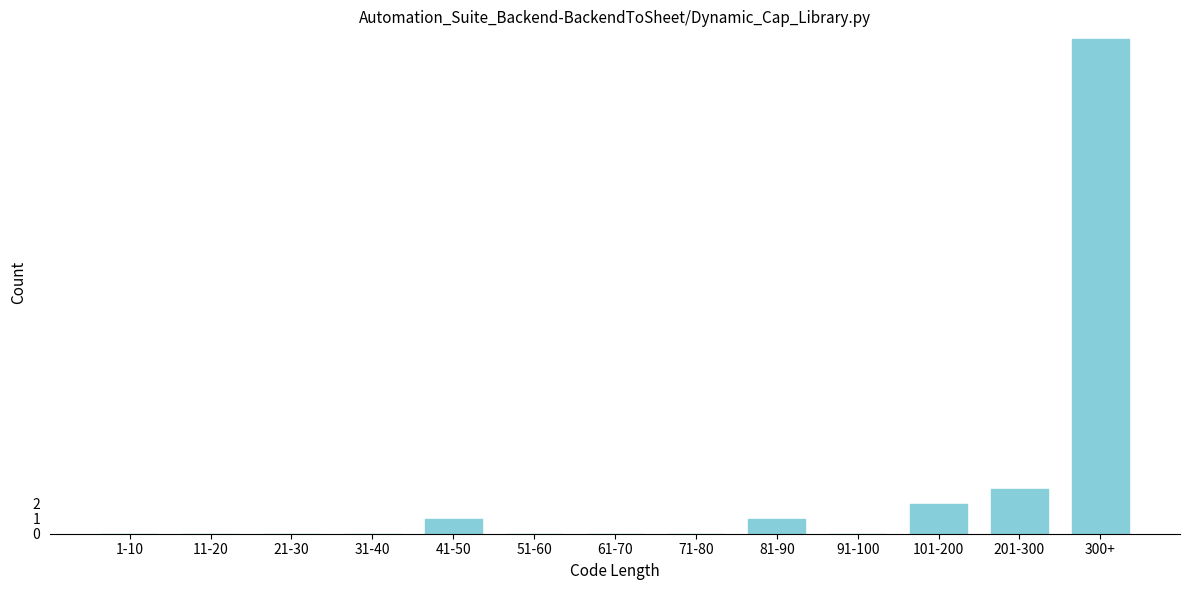

Reading right to left, transcribe all the data shown in this chart.

300+=33	201-300=3	101-200=2	91-100=0	81-90=1	71-80=0	61-70=0	51-60=0	41-50=1	31-40=0	21-30=0	11-20=0	1-10=0